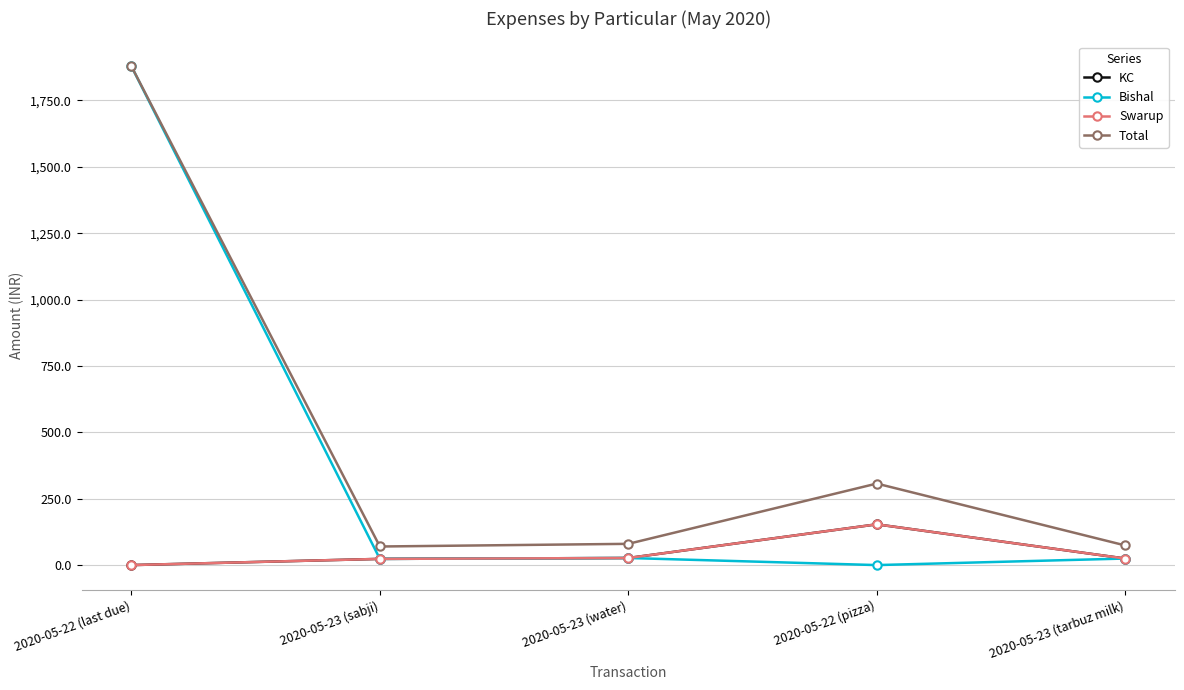

What is the sum of the Bishal values at 2020-05-22 (last due) and 2020-05-23 (sabji)?

1901.7